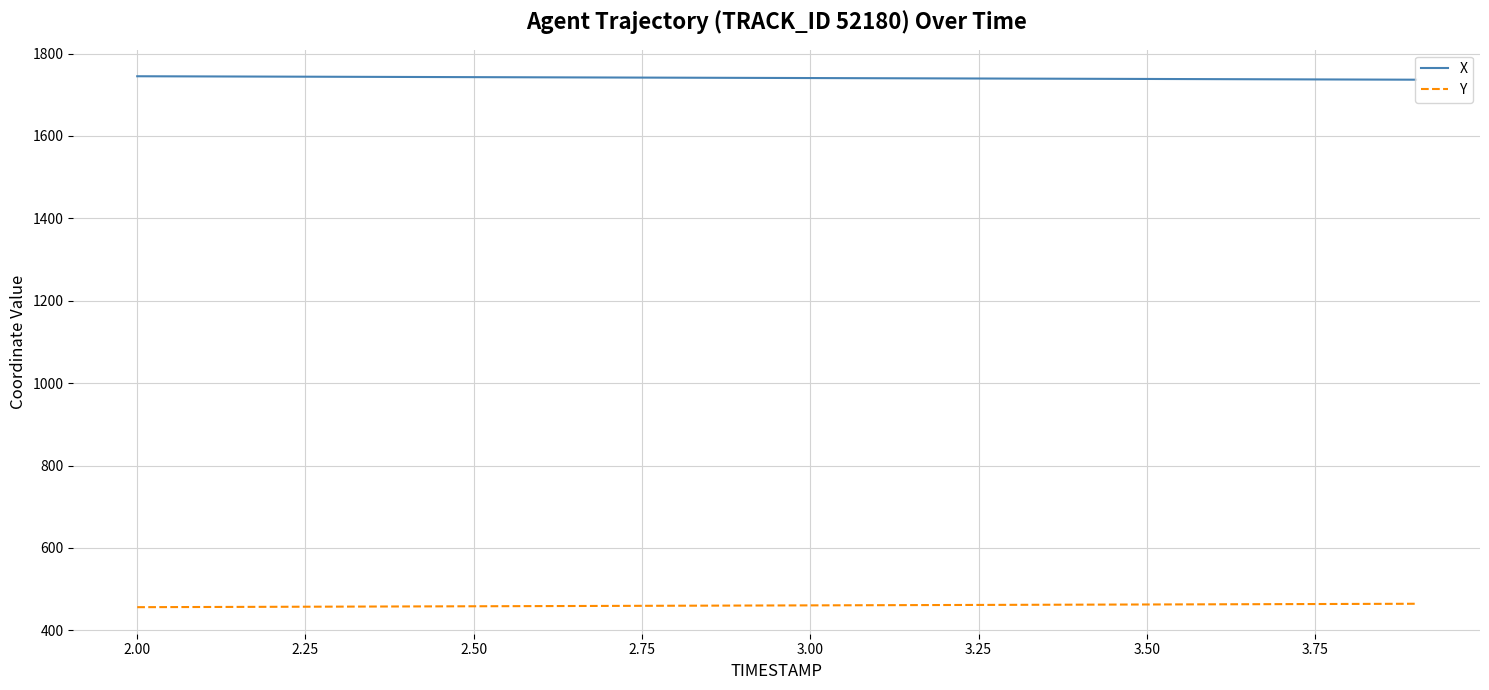

True or false: X and Y intersect in this chart.

False